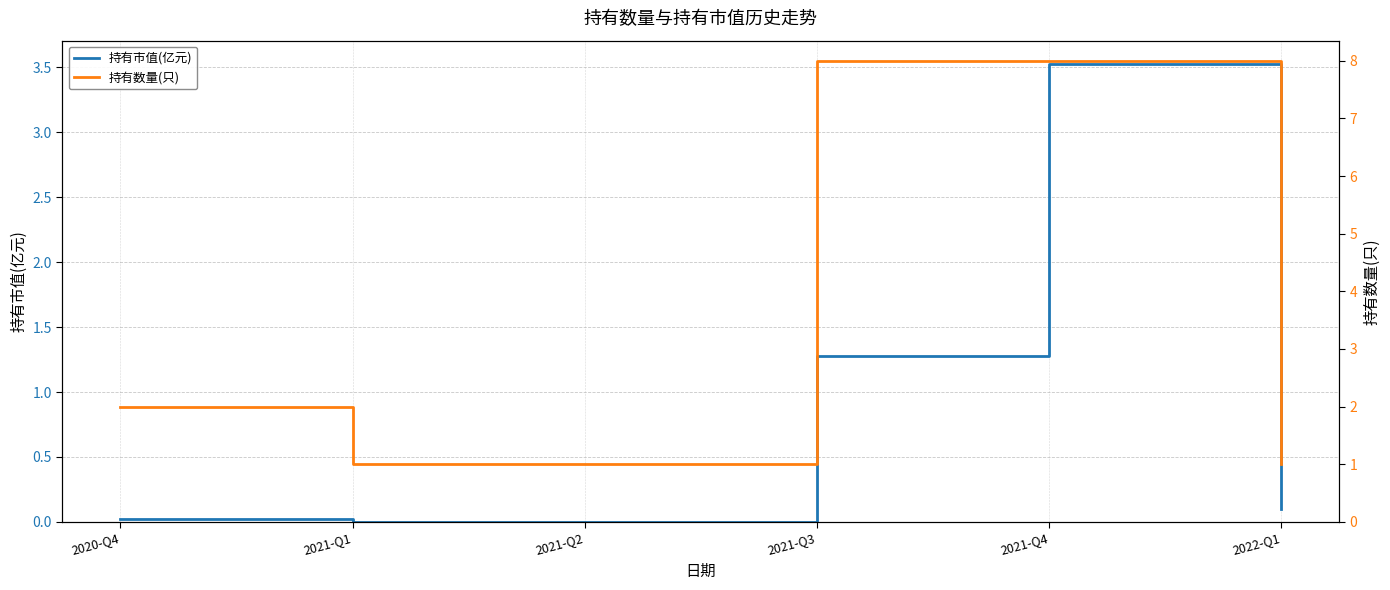

List the labels in order of 持有数量(只) value, smallest first.

2021-Q1, 2021-Q2, 2022-Q1, 2020-Q4, 2021-Q3, 2021-Q4